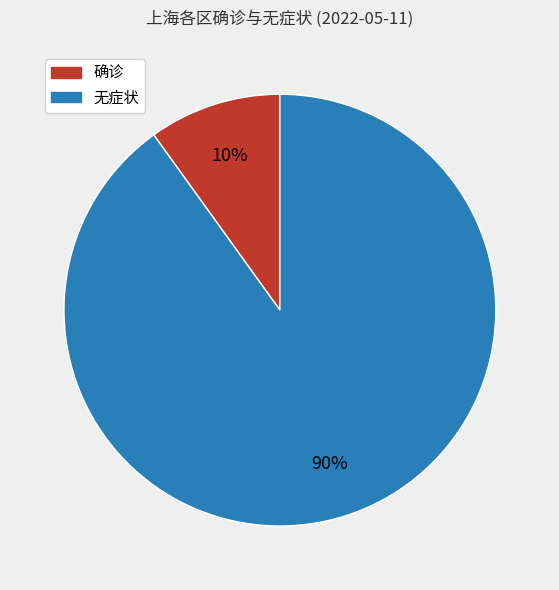

To the nearest percent, what is the difference between the largest and smallest slice percentages?

80%